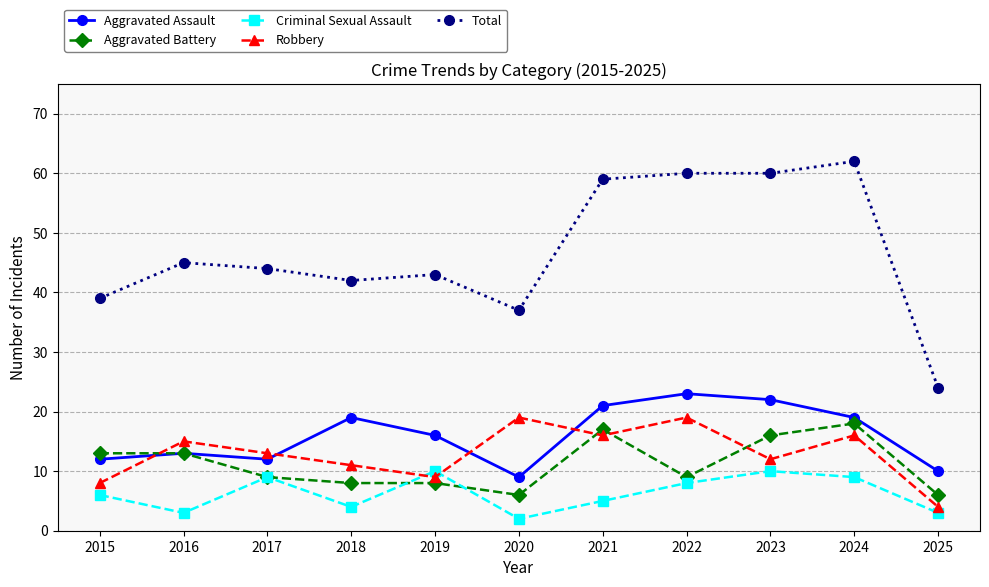

The value of Aggravated Assault at 2025 is 14. True or false?

False